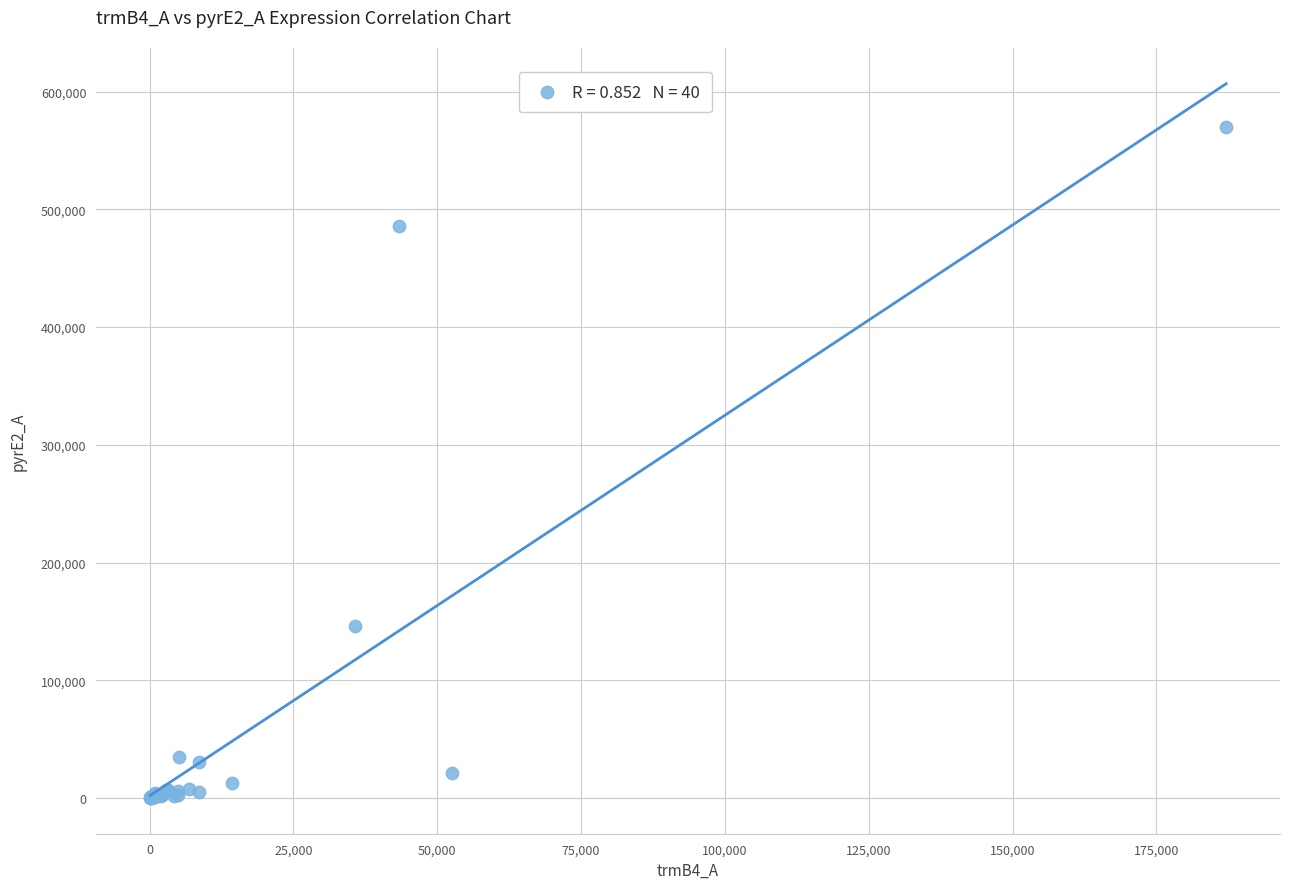

What Y value in the scatter plot is closest to 284811?

146202.2